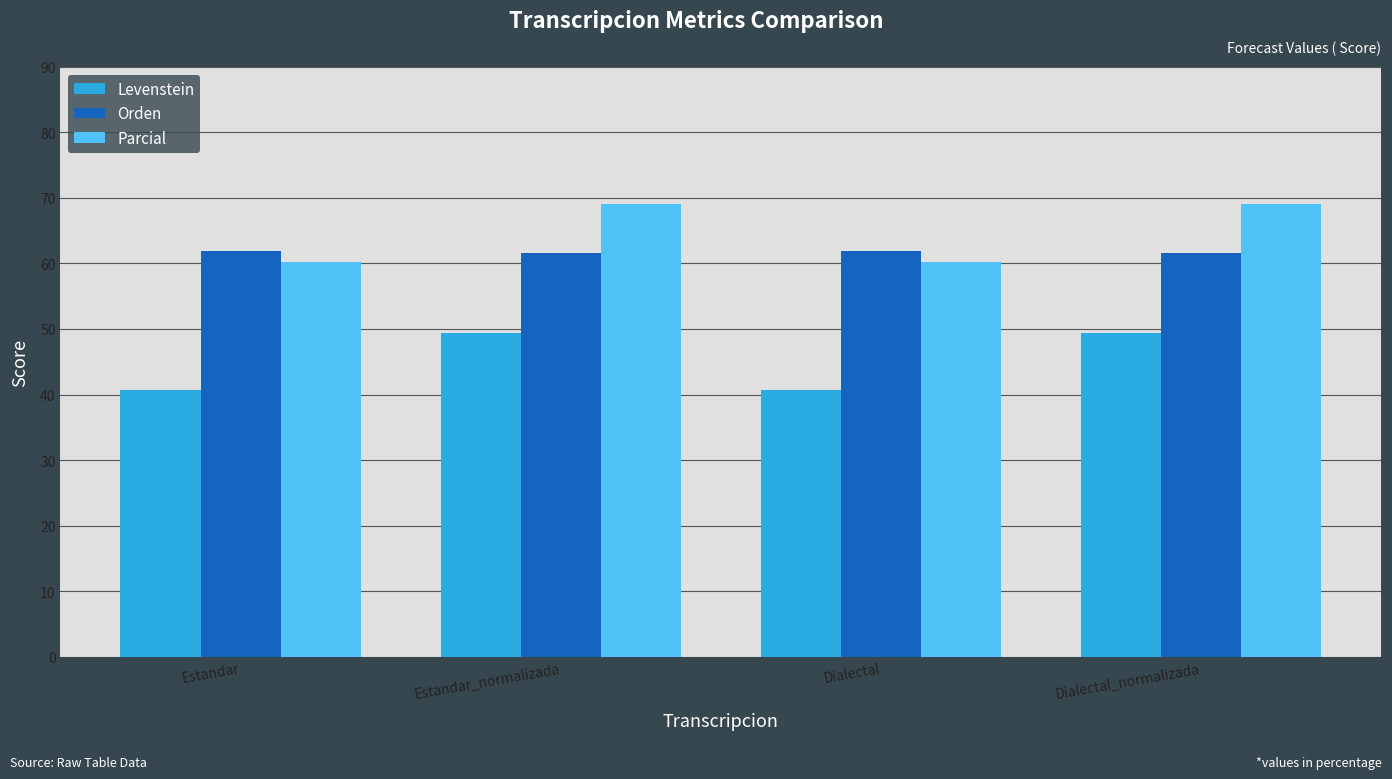

Rank the series at Estandar_normalizada from lowest to highest value.

Levenstein, Orden, Parcial